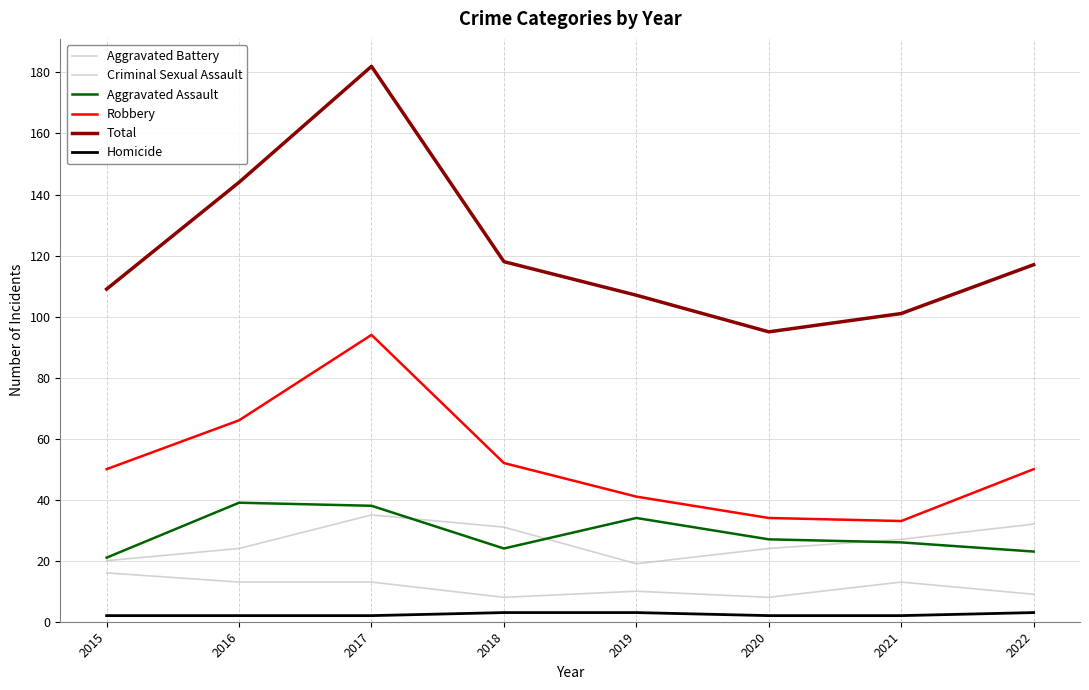

Which has a higher value, 2016 or 2022?

2022